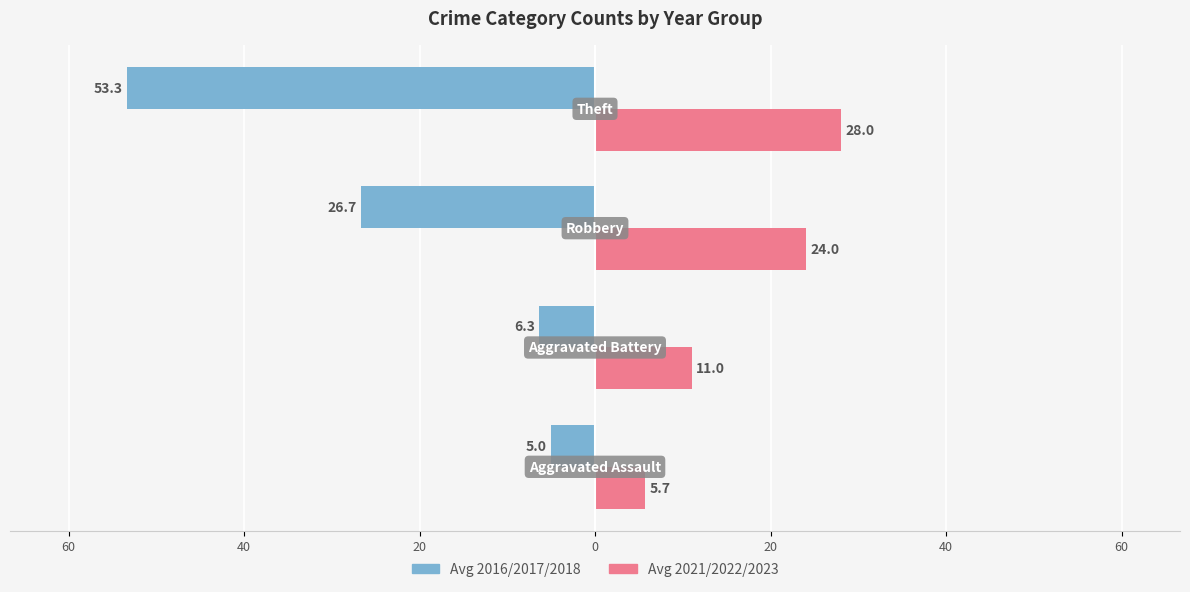

Reading left to right, what are all the values shown in this chart?

Avg 2016/2017/2018: 80=-5.0	60=-6.3	40=-26.7	20=-53.3
Avg 2021/2022/2023: 80=5.7	60=11.0	40=24.0	20=28.0